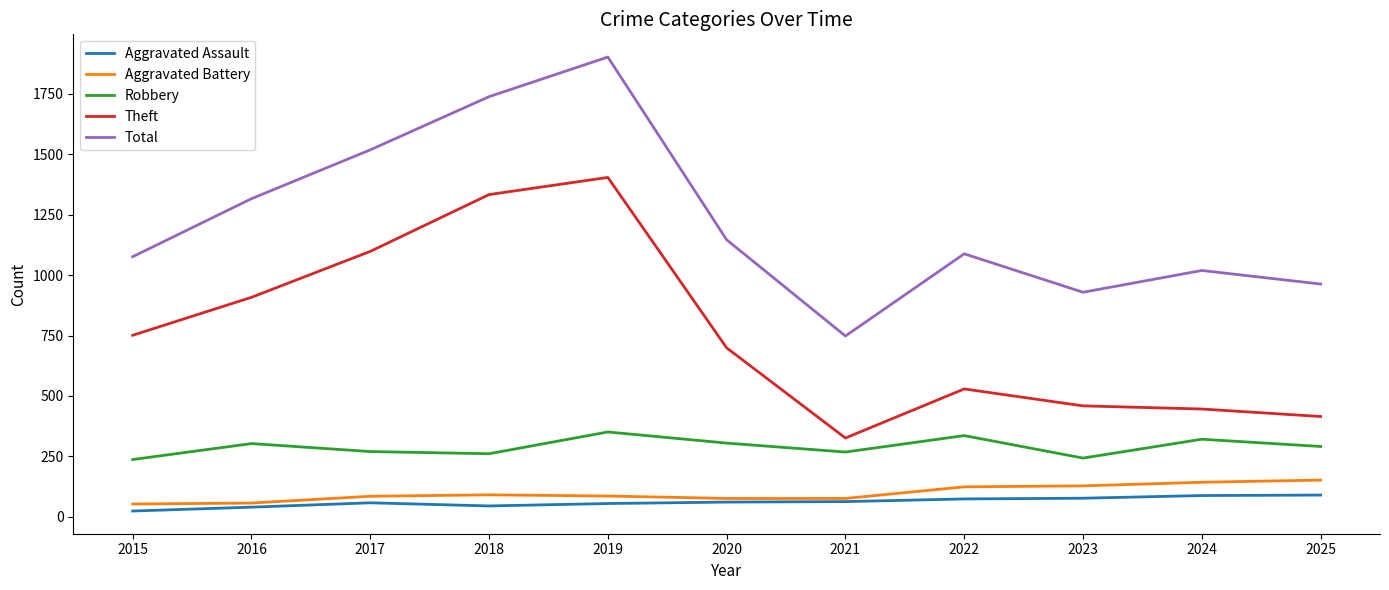

True or false: Total and Aggravated Assault cross at least once.

False